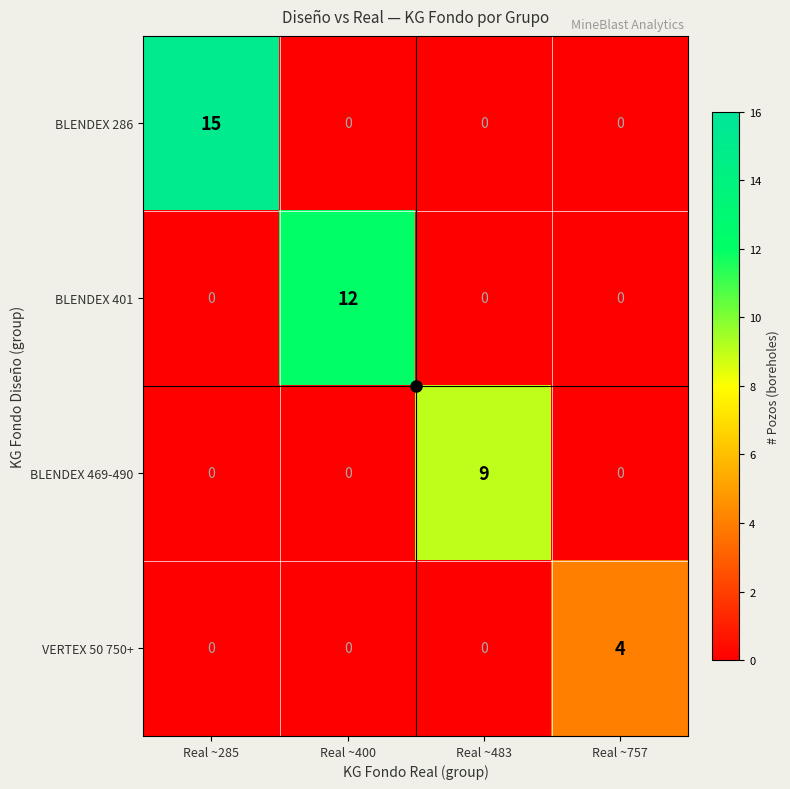

Count the VERTEX 50 750+ values in the range 0 to 4.

4